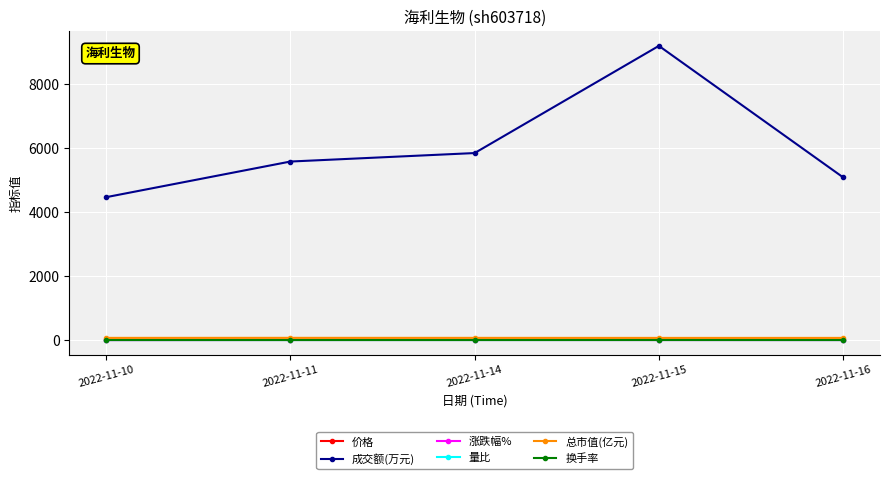

At which category does 成交额(万元) reach its first local peak?

2022-11-15